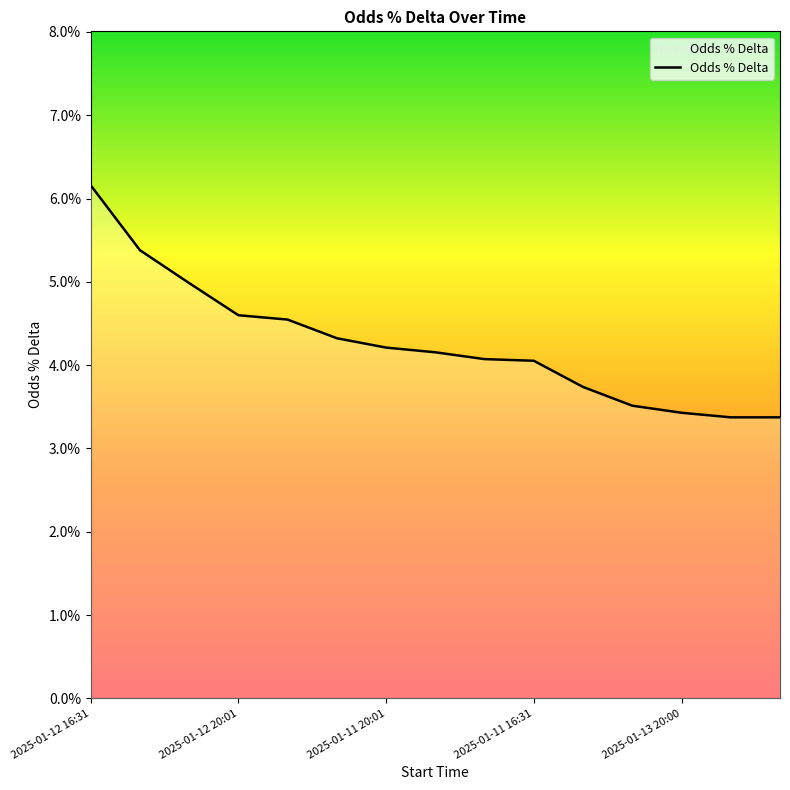

Does the chart have visible grid lines?

No